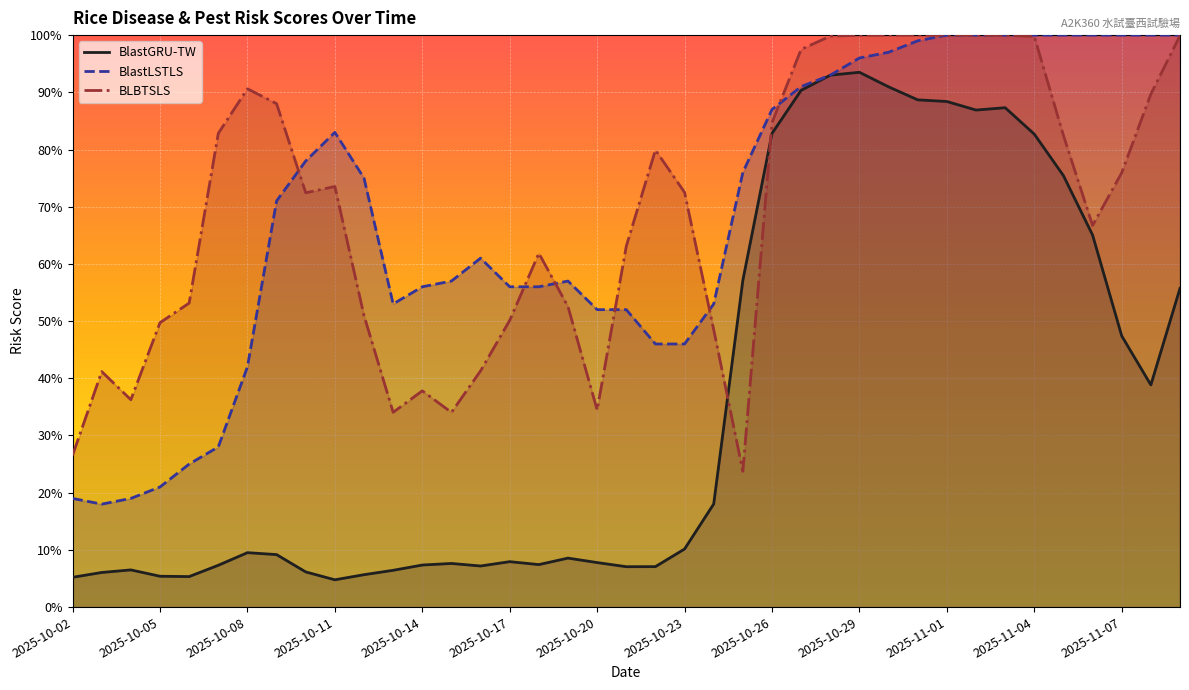

In BlastLSTLS, how many points are lower than both neighbors (excluding endpoints)?

2